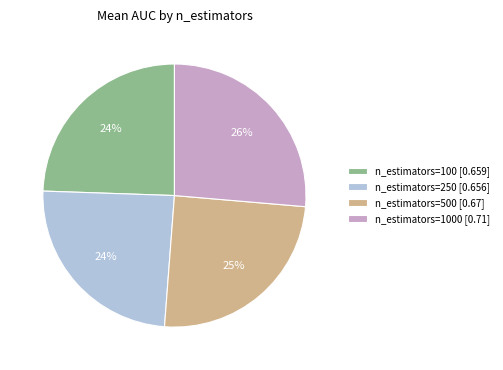

To the nearest percent, what percentage of the pie is n_estimators=1000 [0.71]?

26%